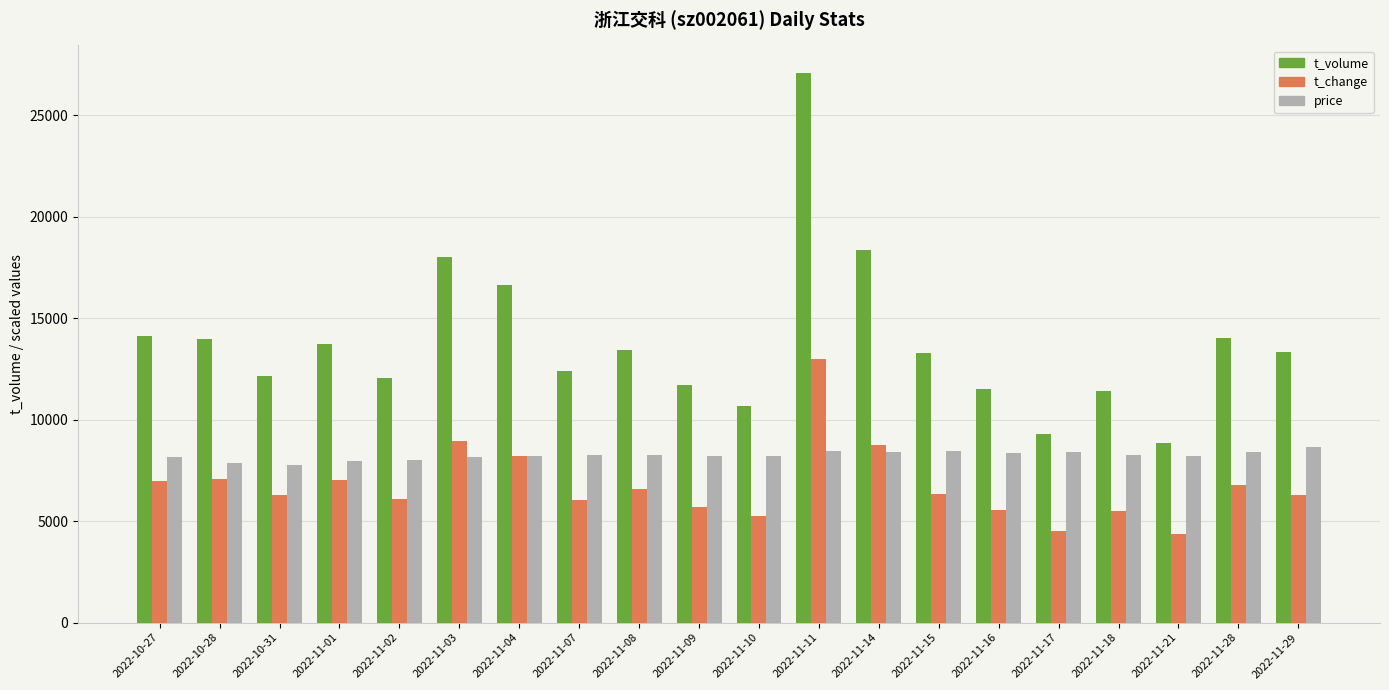

Count the number of categories in the chart.

20